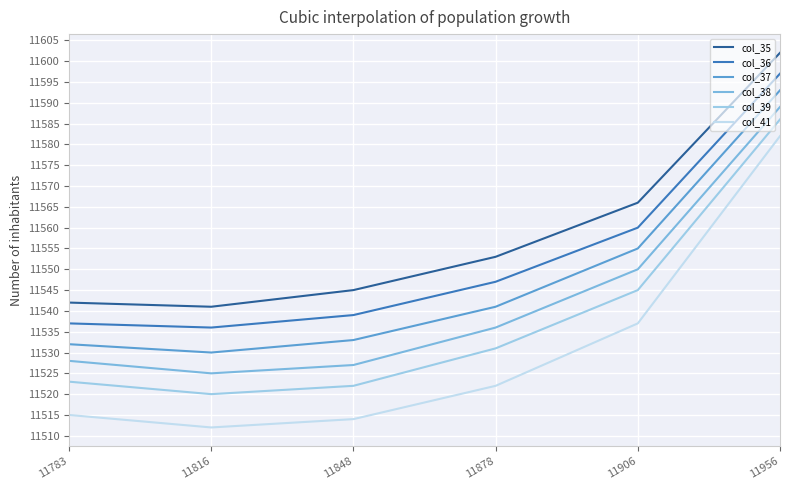

True or false: col_41 and col_35 cross at least once.

False